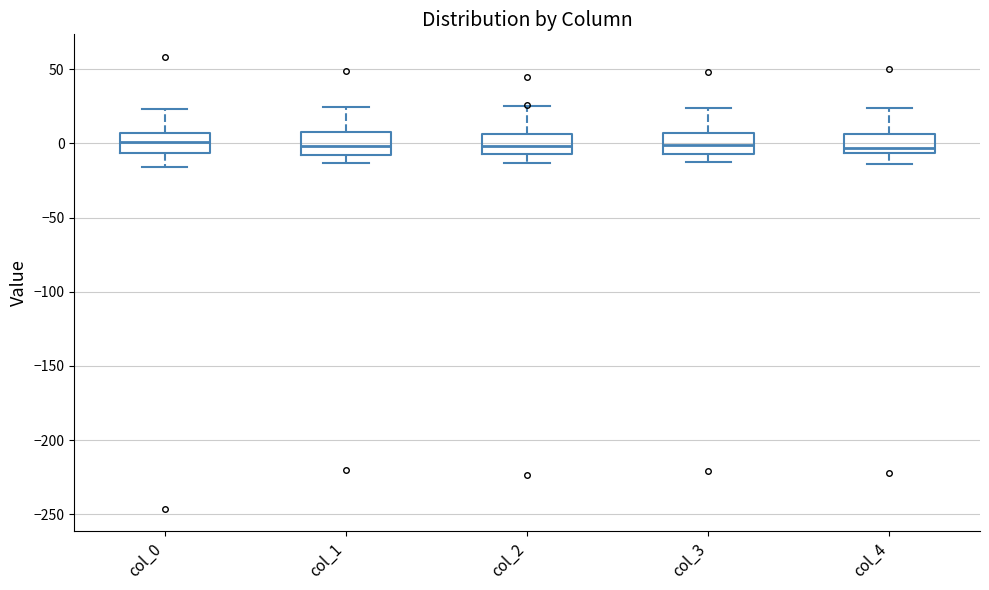

Reading left to right, read every box against the y-axis: the position of its median line, the range the box covers, and the ends of its whiskers. The values are not printed on the chart, so give them approximately, as read against the axis.

col_0: median 0, box -5 to 5, whiskers -15 to 25
col_1: median 0, box -10 to 10, whiskers -15 to 25
col_2: median 0, box -5 to 5, whiskers -15 to 25
col_3: median 0, box -5 to 5, whiskers -15 to 25
col_4: median -5 (just above the box's lower edge), box -5 to 5, whiskers -15 to 25